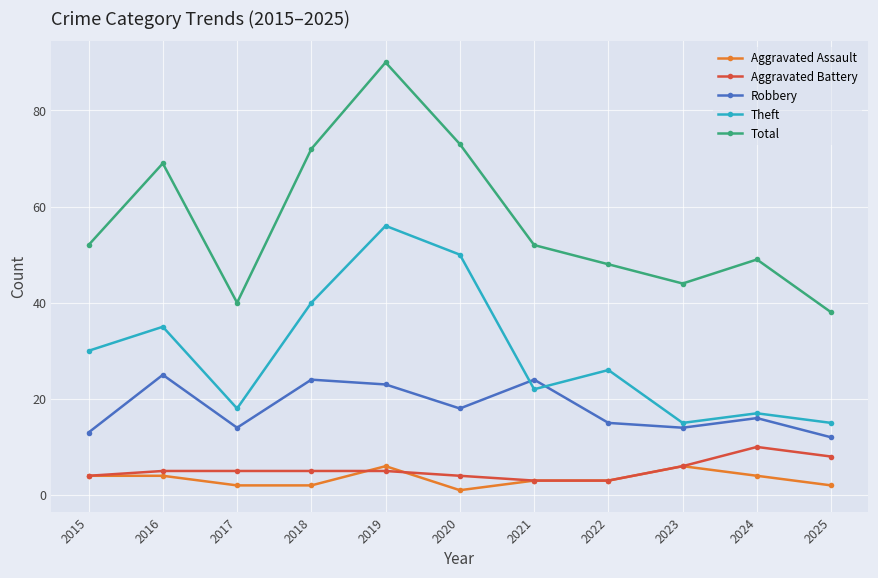

How many lines are shown in the chart?

5